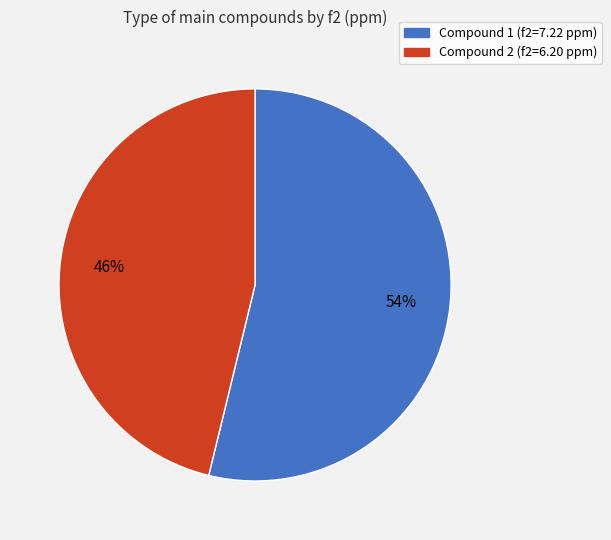

What is the largest slice in the pie chart?

Compound 1 (f2=7.22 ppm)